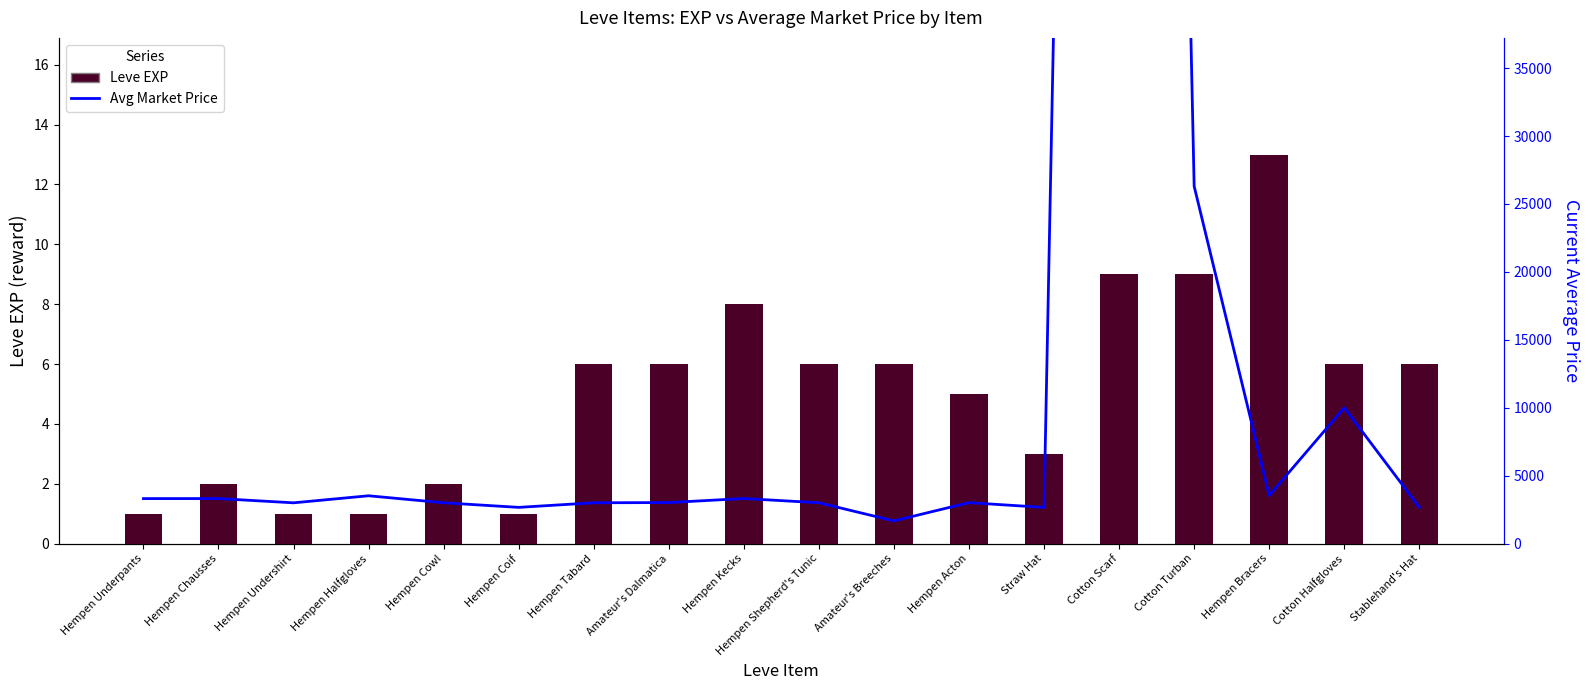

At which category is the sum across all series the highest?

Cotton Scarf